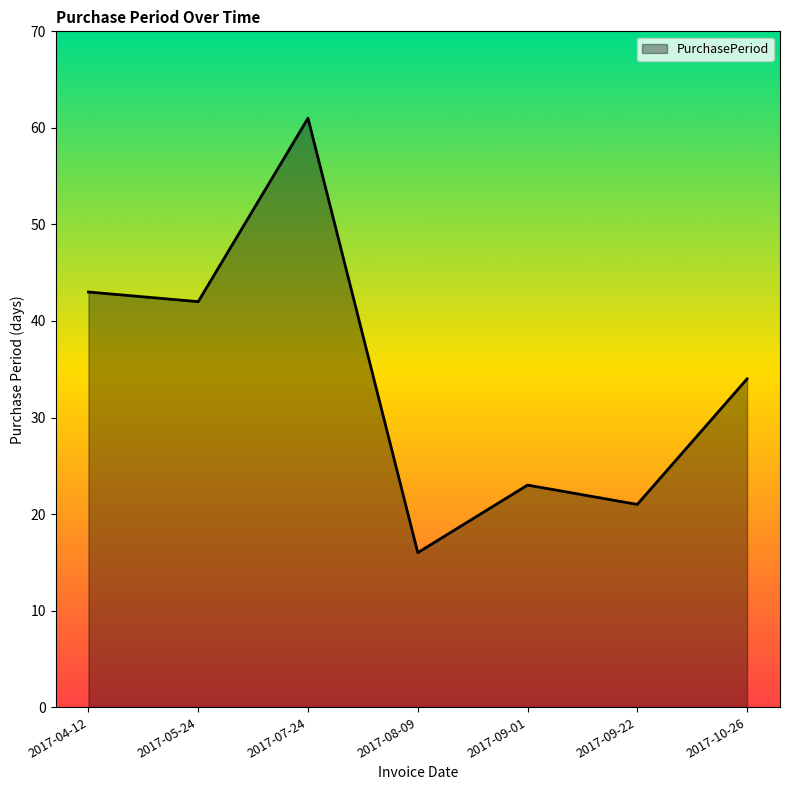

Does the chart display data point markers on the line(s)?

No